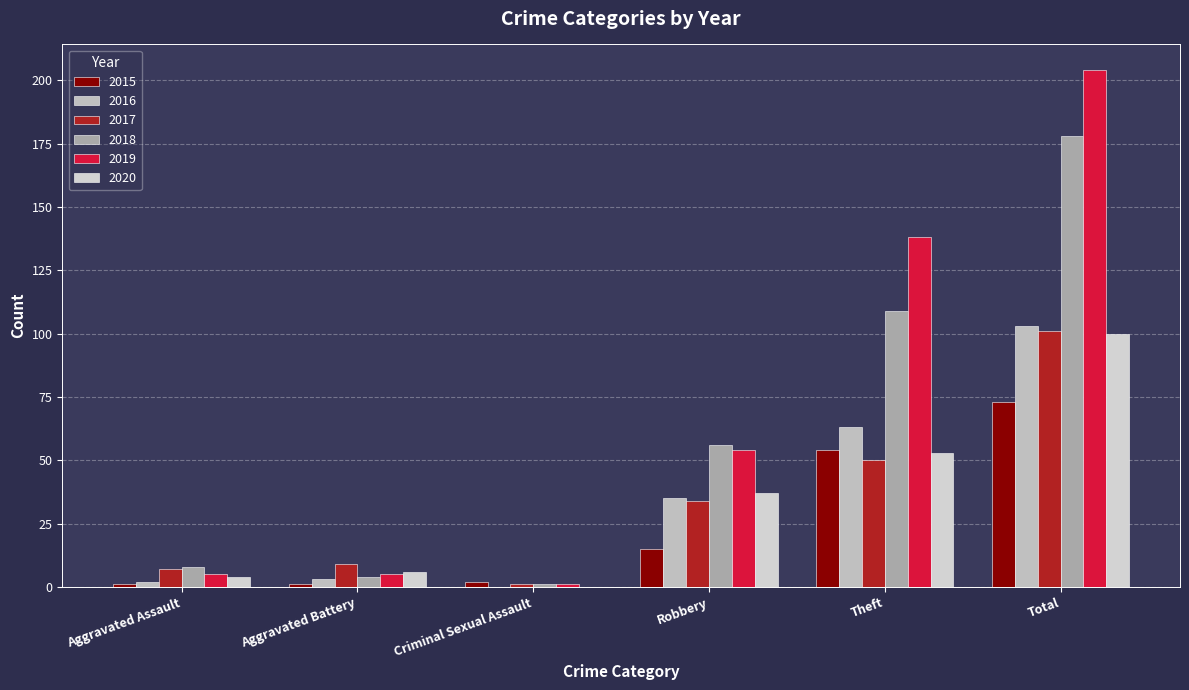

How many groups of bars are there?

6